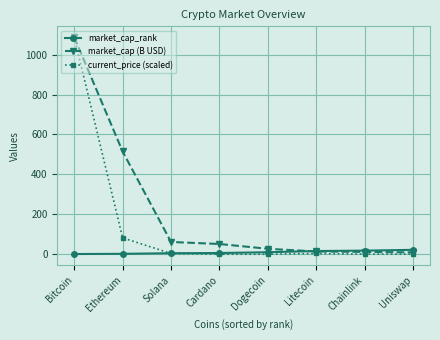

At which category is the sum across all series the highest?

Bitcoin